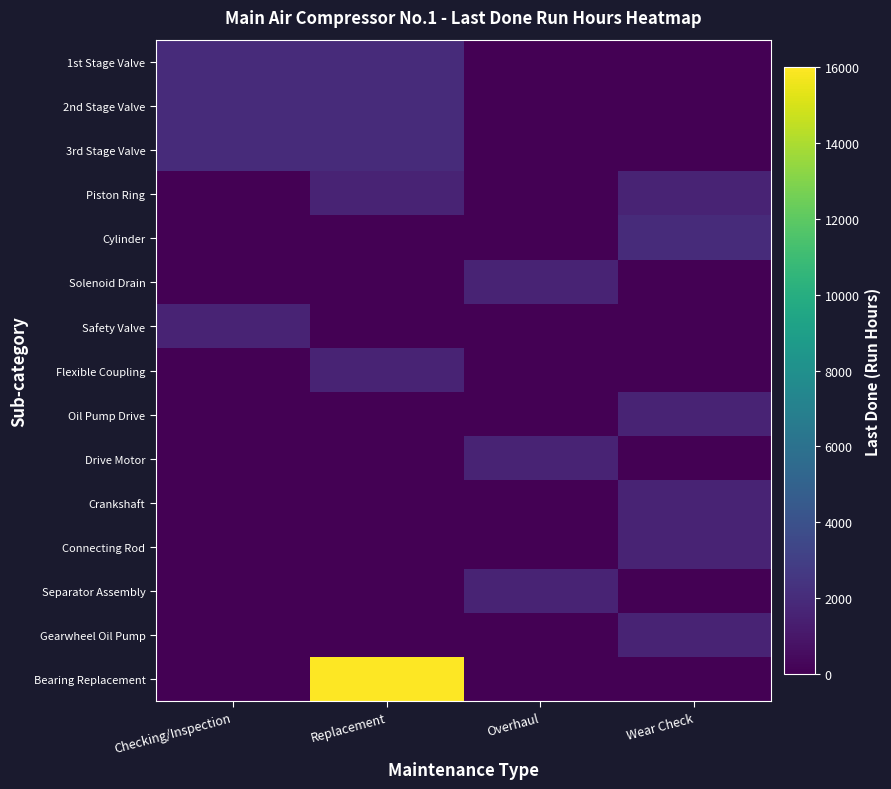

What is the maximum value shown in the chart?

16000